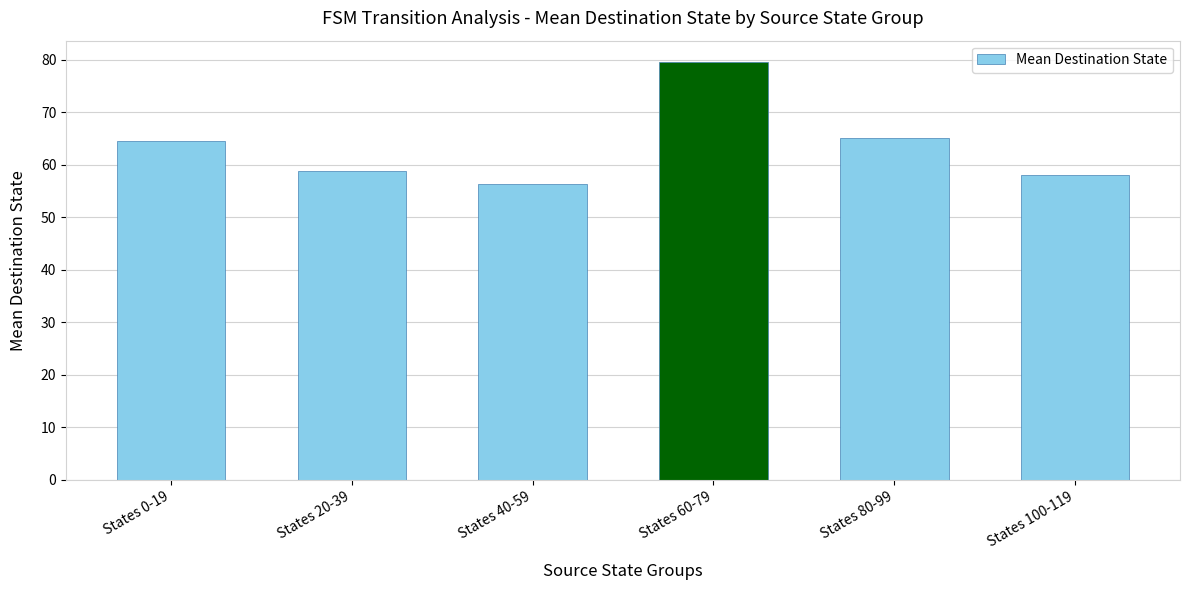

Which label corresponds to the smallest value in the chart?

States 40-59